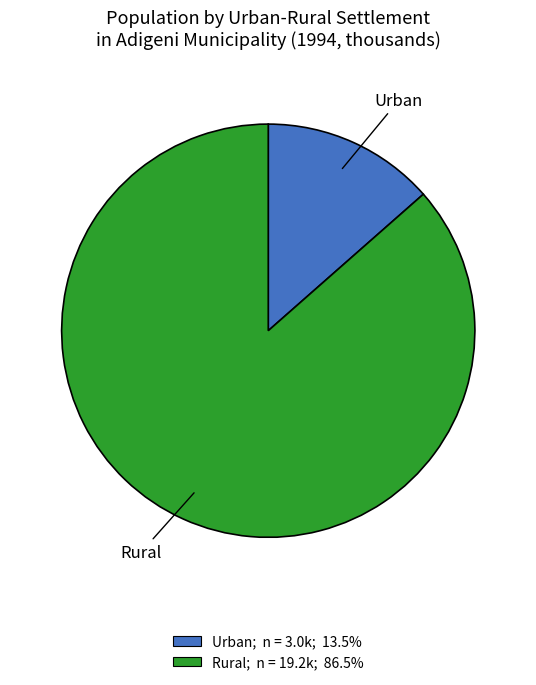

Between Urban and Rural, which is larger?

Rural